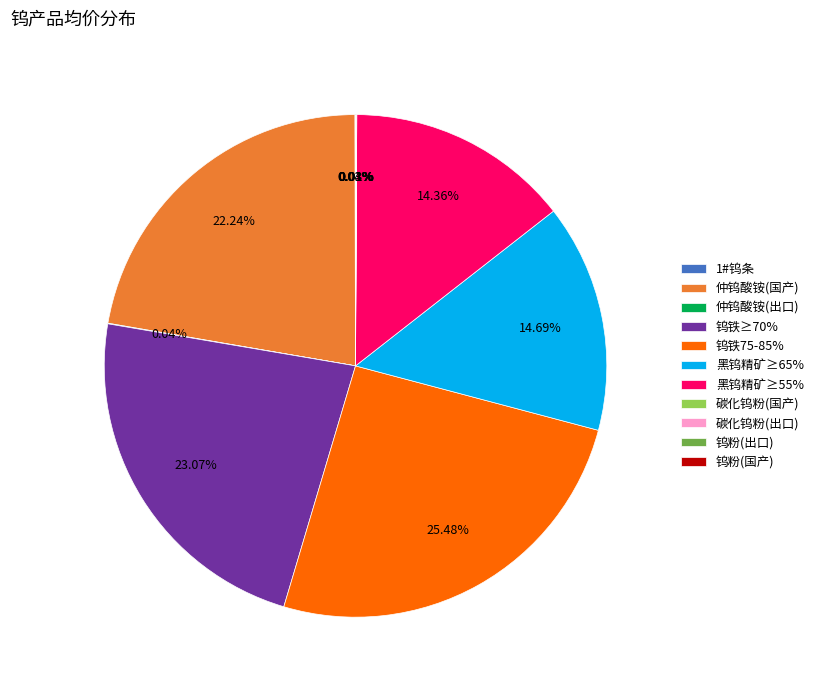

To the nearest percent, what portion does 黑钨精矿≥65% represent?

15%